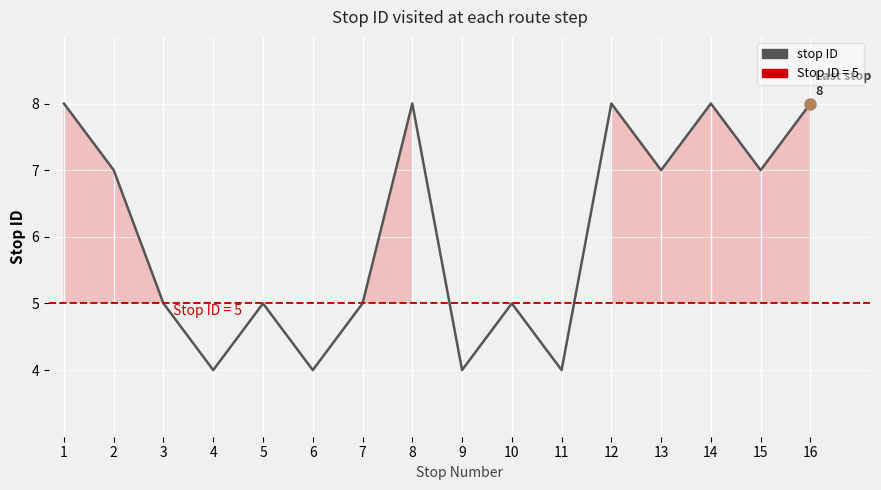

Rank the categories by value from highest to lowest.

1, 8, 12, 14, 16, 2, 13, 15, 3, 5, 7, 10, 4, 6, 9, 11